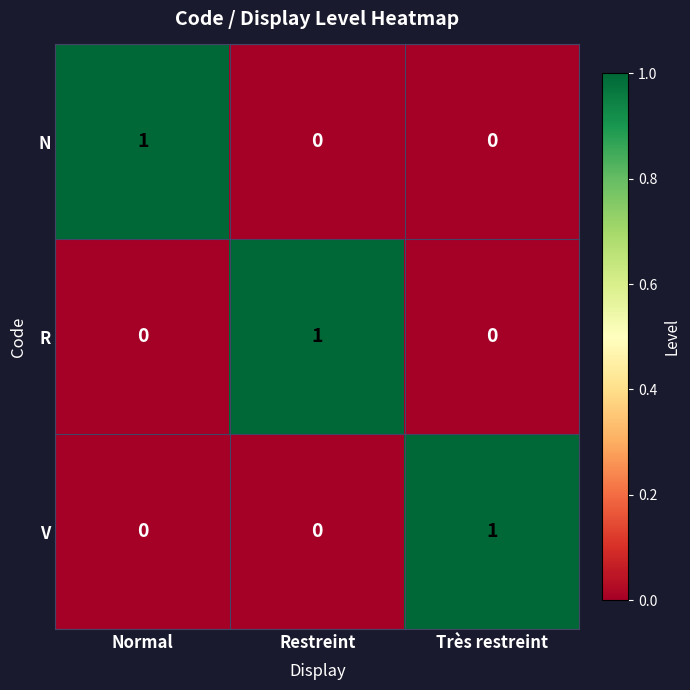

What is the maximum value shown in the chart?

1